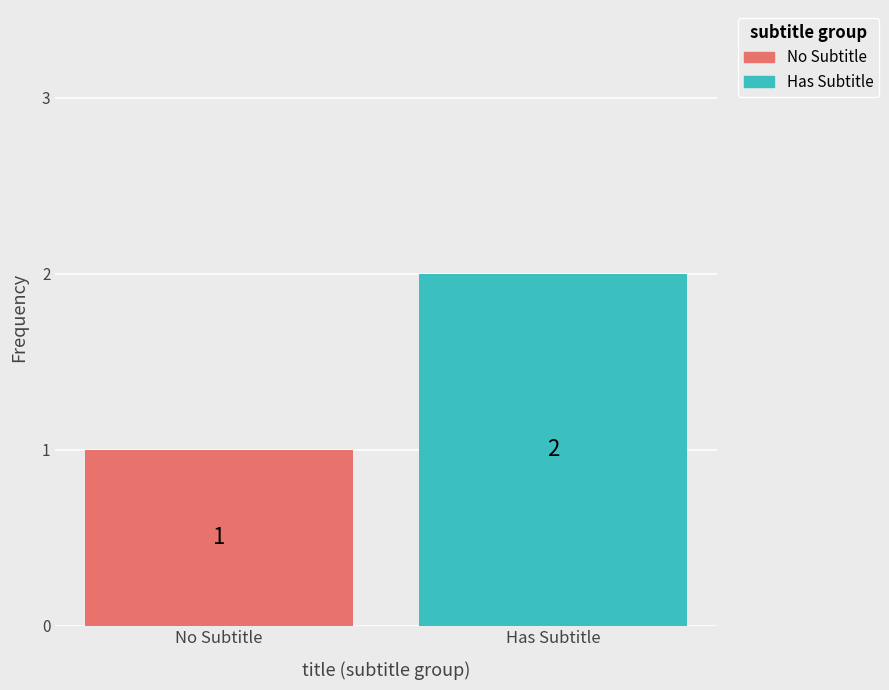

Which series has the widest spread of values?

No Subtitle